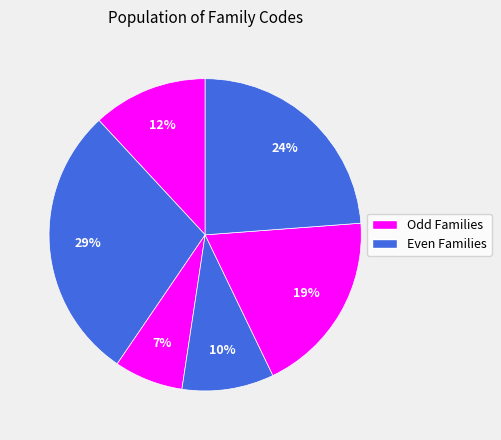

Count the number of slices in the pie.

6